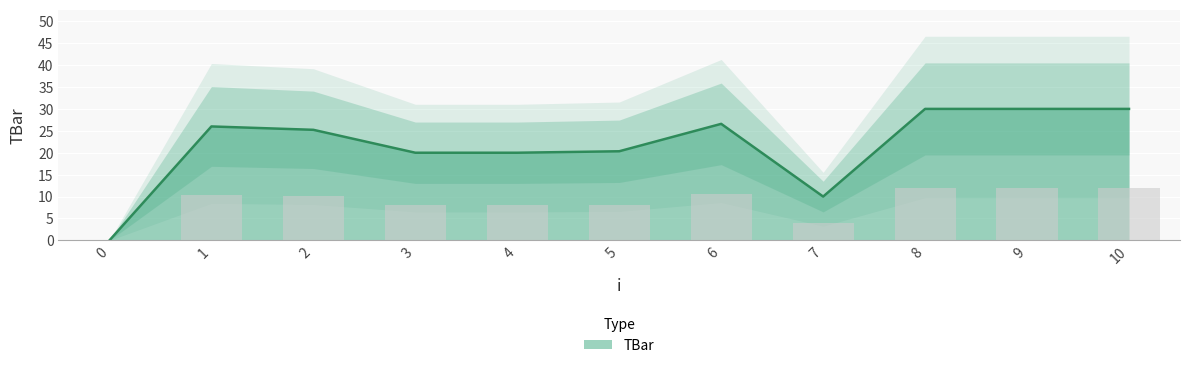

List the labels in order of value, smallest first.

0, 7, 3, 4, 5, 2, 1, 6, 8, 9, 10